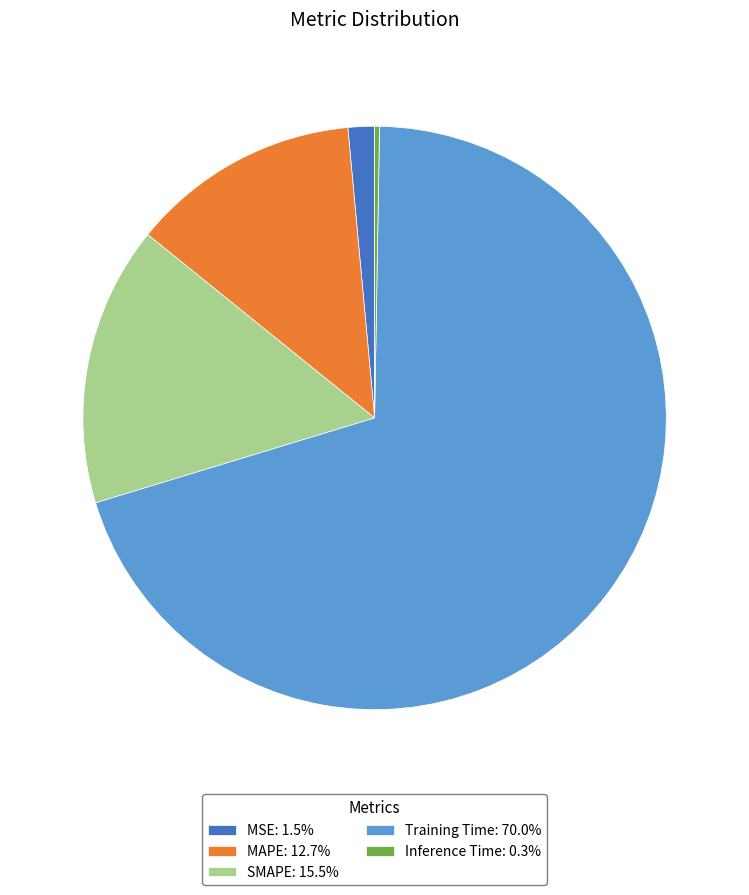

Which slice is the largest?

Training Time